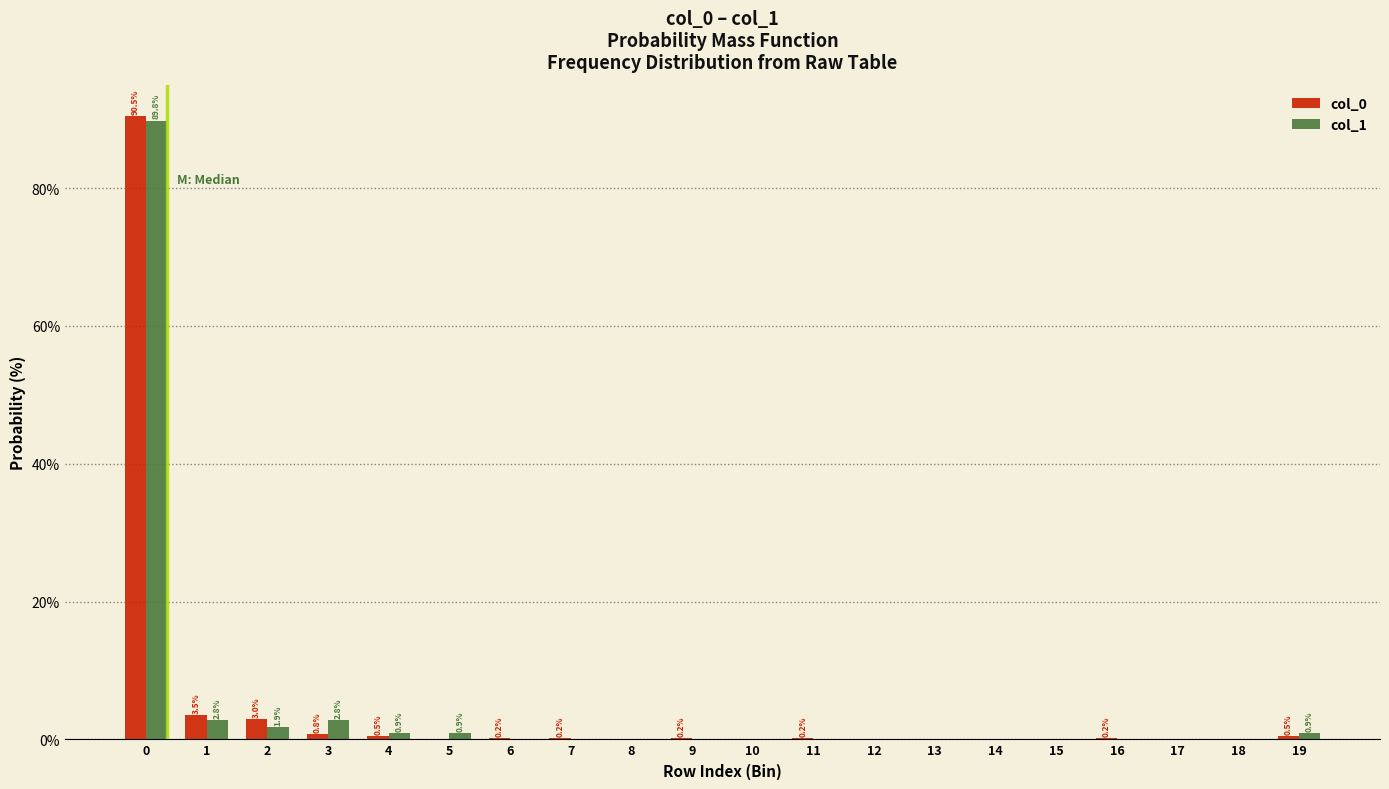

What is the maximum value shown in the chart?

90.5